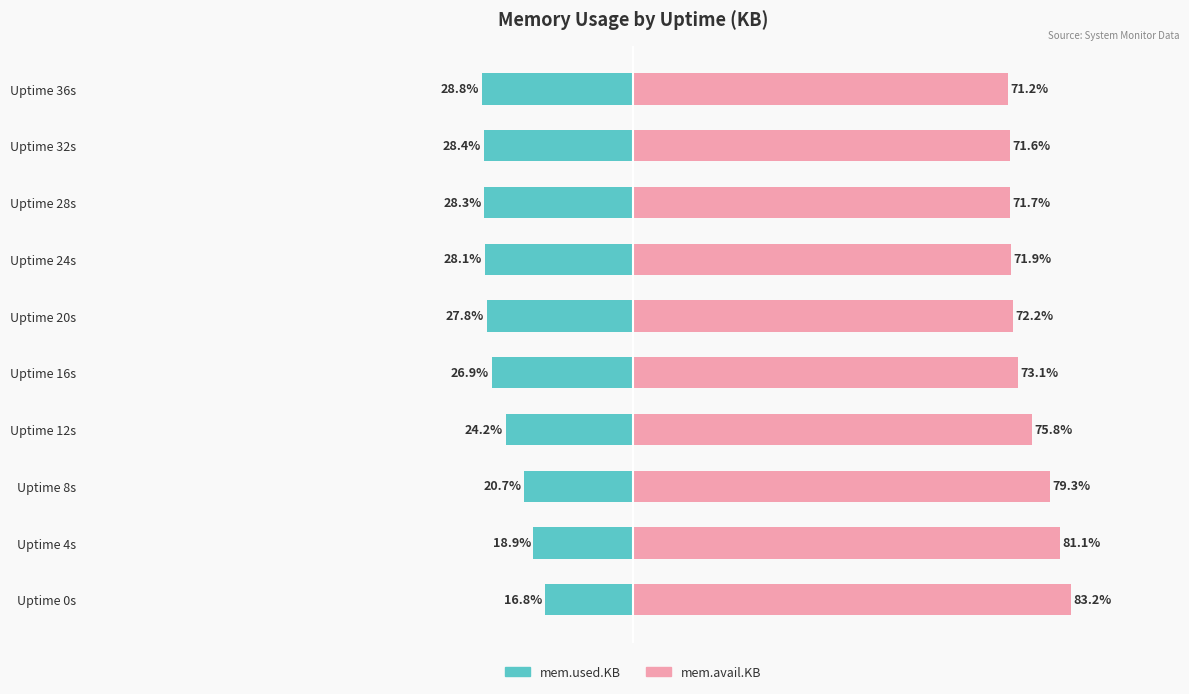

Is it true that mem.avail.KB equals 38.1 at Uptime 8s?

False